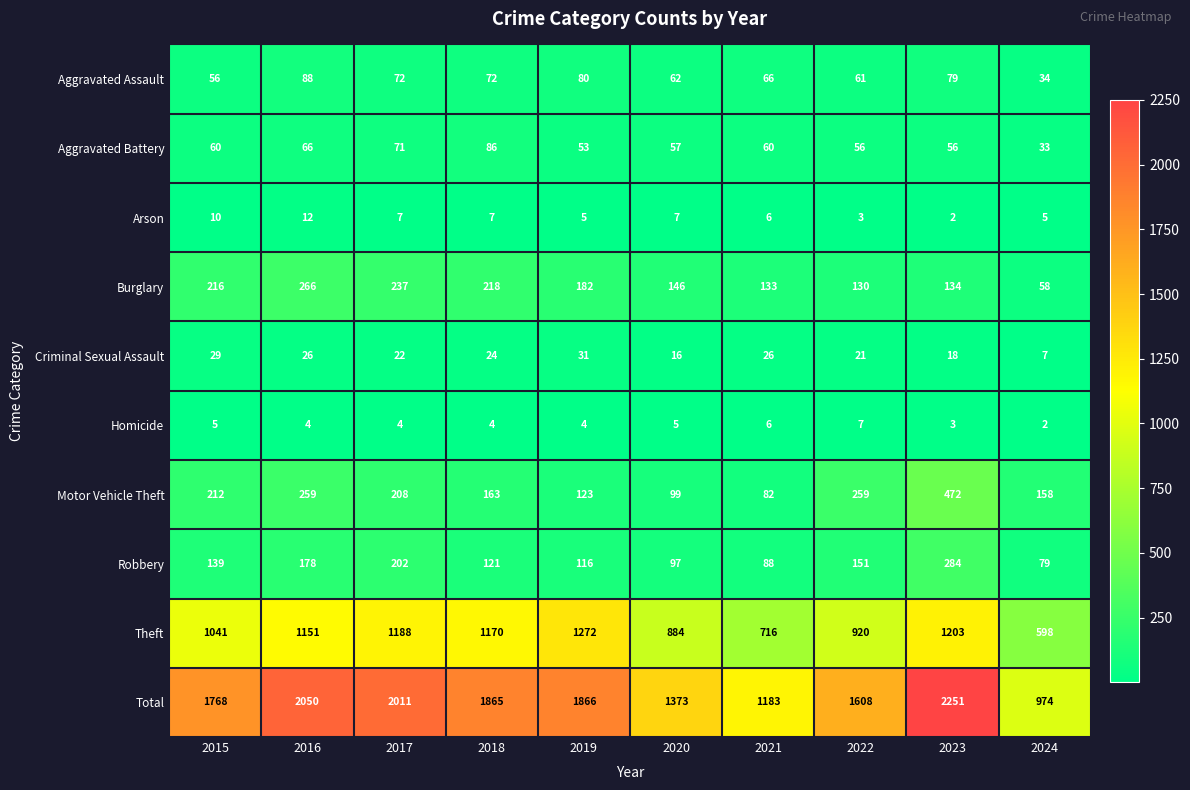

What is the difference between the second highest and second lowest values in the Arson series?

7